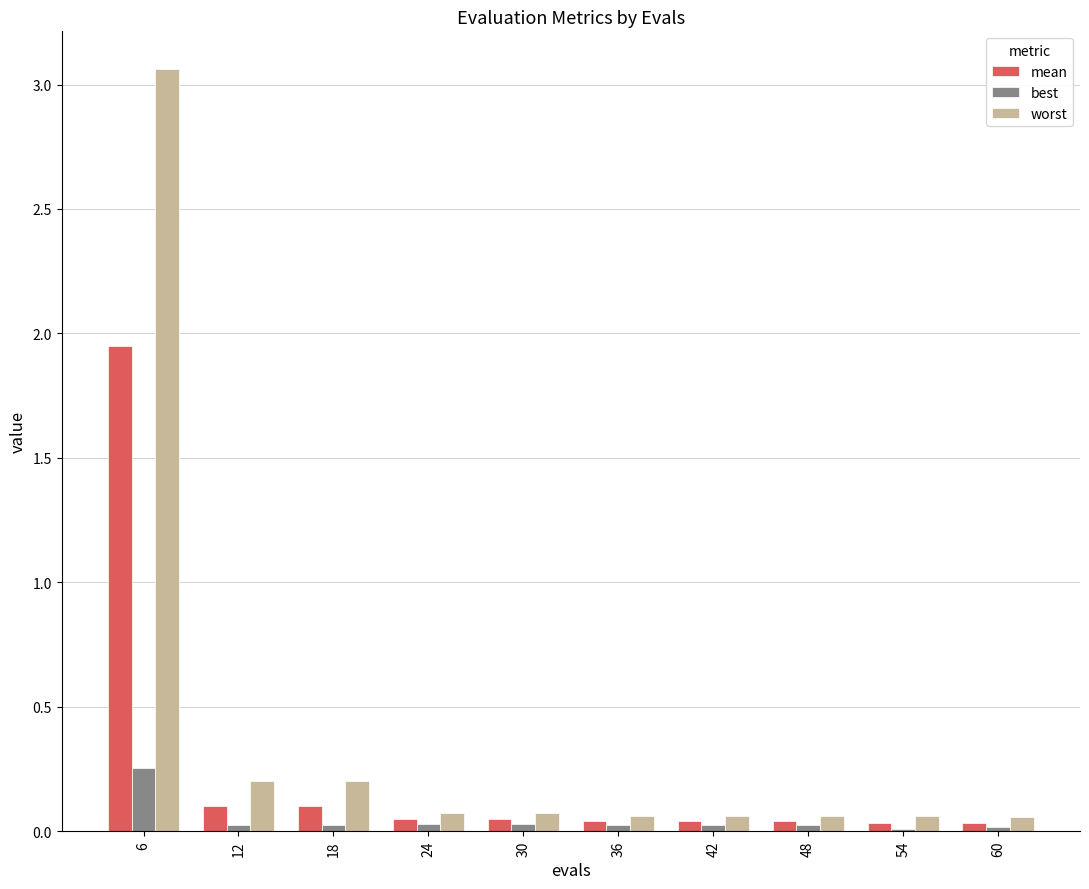

True or false: mean has a value of 0.0 at 48.

True